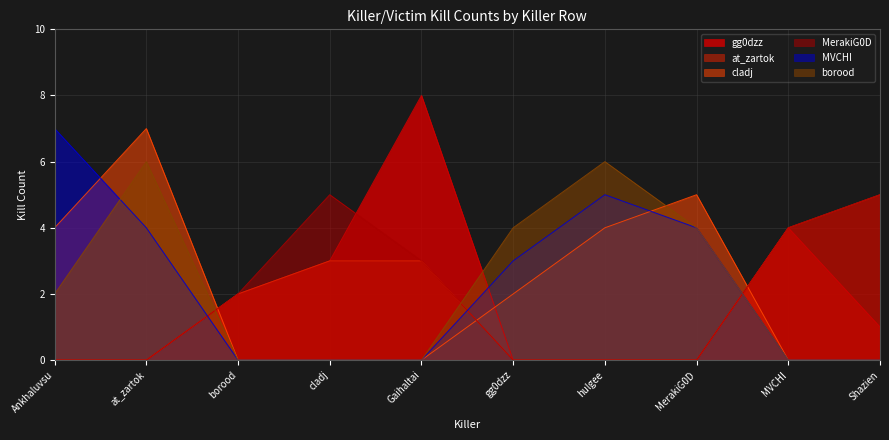

Reading left to right, extract all data points from this chart.

gg0dzz: 0	0	2	3	8	0	0	0	4	1
at_zartok: 0	0	2	3	3	0	0	0	4	5
cladj: 4	7	0	0	0	2	4	5	0	0
MerakiG0D: 0	0	2	5	3	0	0	0	4	5
MVCHI: 7	4	0	0	0	3	5	4	0	0
borood: 2	6	0	0	0	4	6	4	0	0